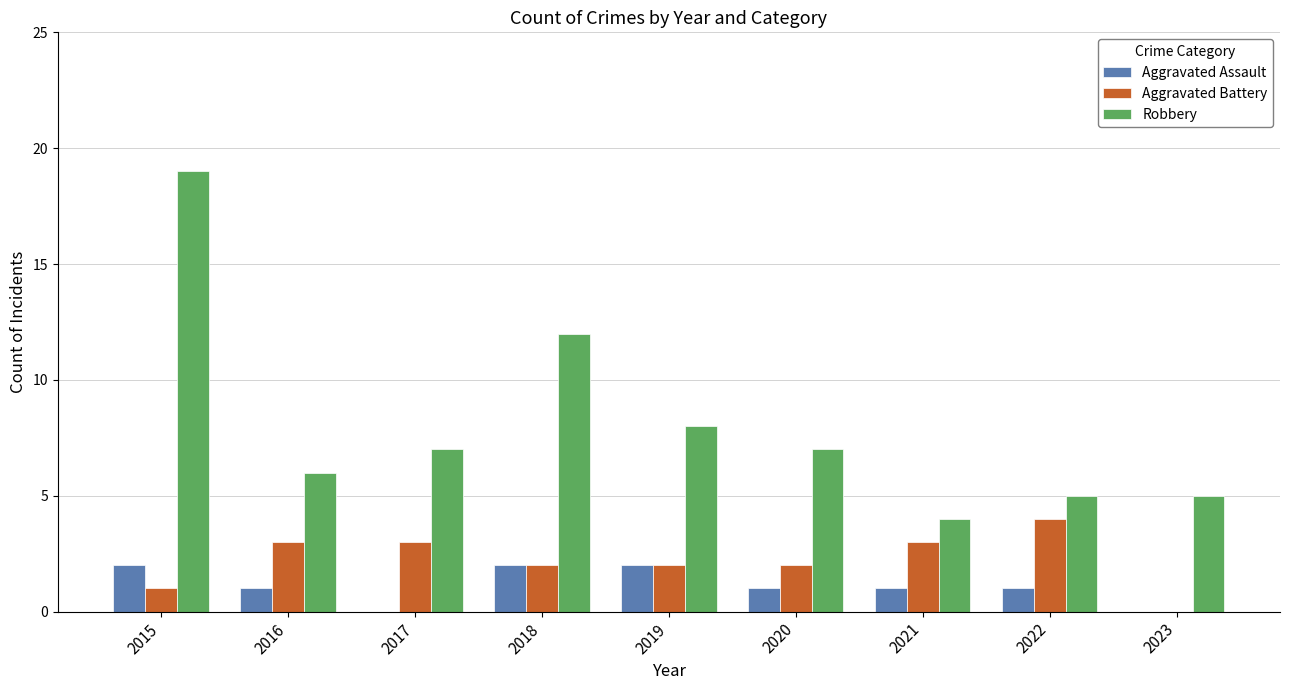

What is the maximum value for Aggravated Battery?

4